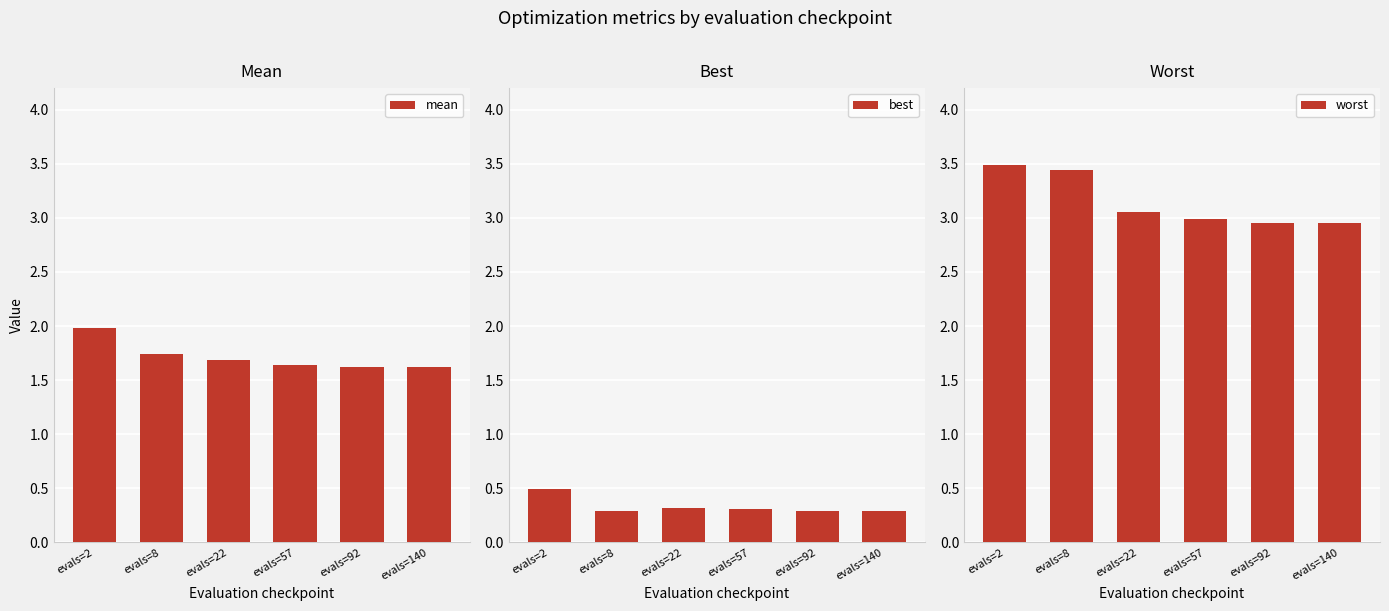

Reading left to right, list all the values displayed in this chart.

mean: 2.0	1.7	1.7	1.6	1.6	1.6
best: 0.5	0.3	0.3	0.3	0.3	0.3
worst: 3.5	3.4	3.1	3.0	3.0	3.0